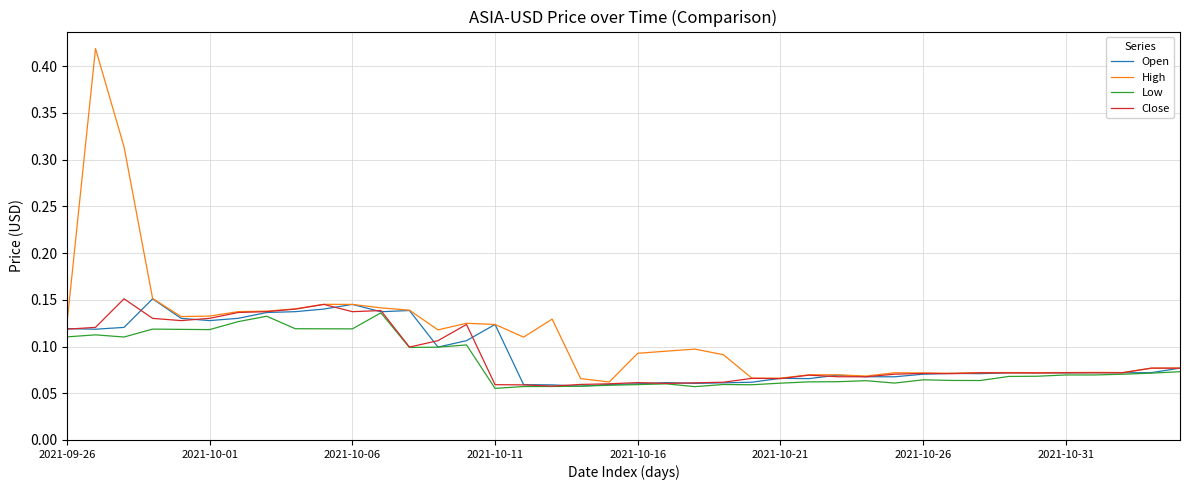

Which series has the largest total across all categories?

High